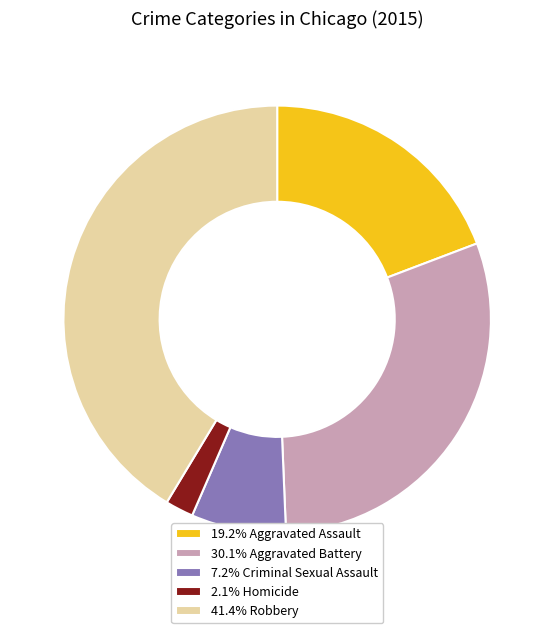

Is 19.2% Aggravated Assault the majority of the pie?

No